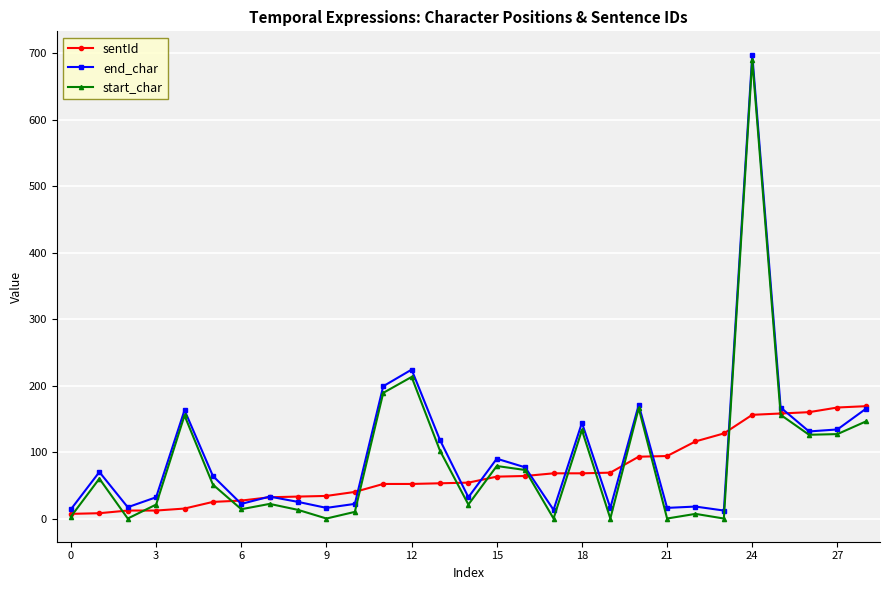

What are all the series names shown in the legend?

sentId, end_char, start_char